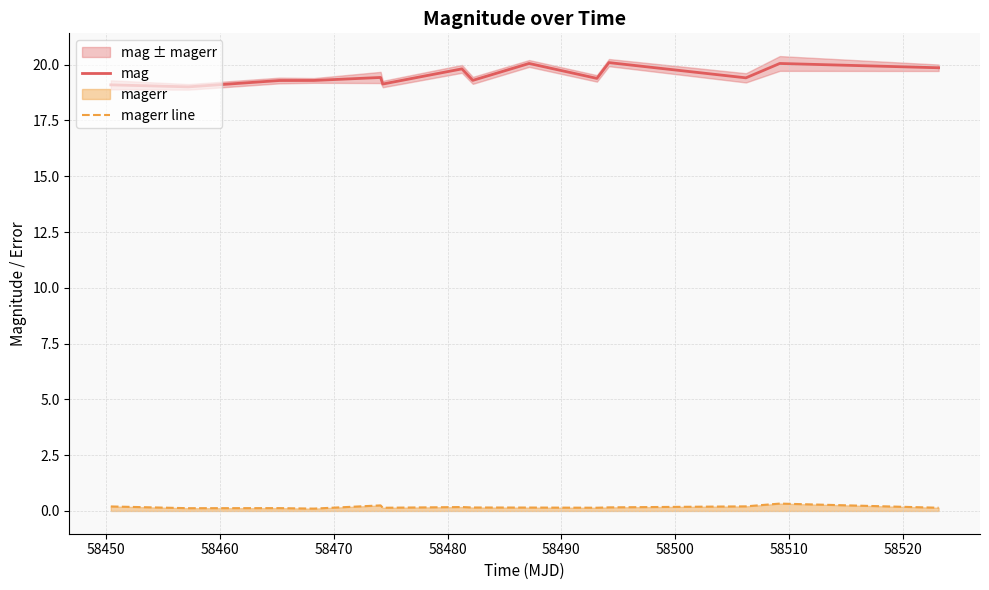

How many lines are shown in the chart?

2